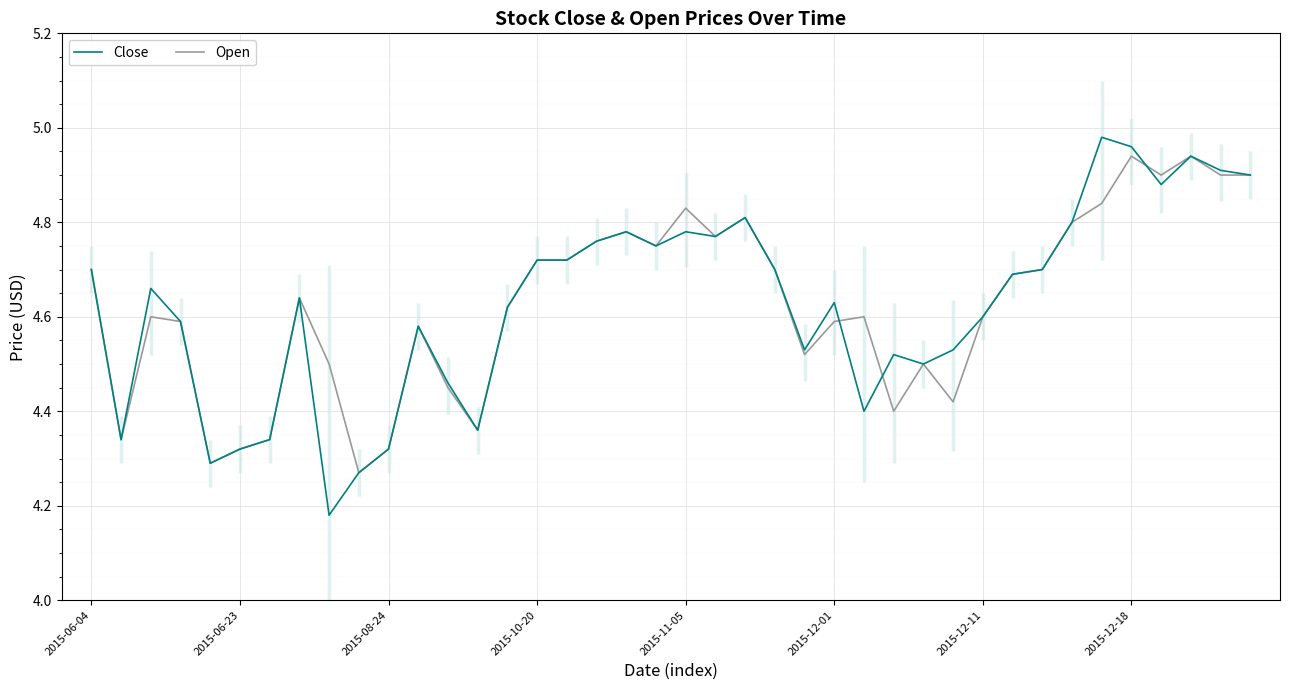

Read the Close value at 36.

4.9